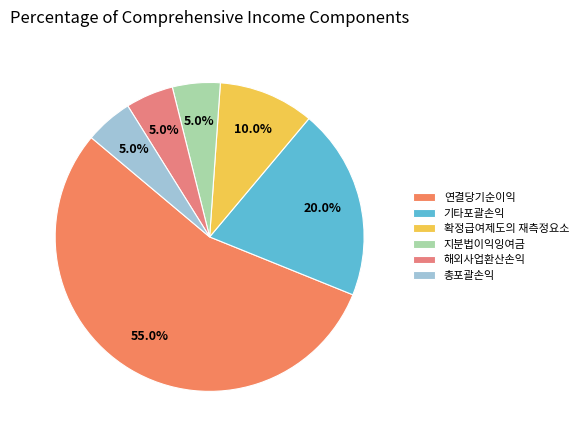

To the nearest percent, what is the difference between the largest and smallest slice percentages?

50%